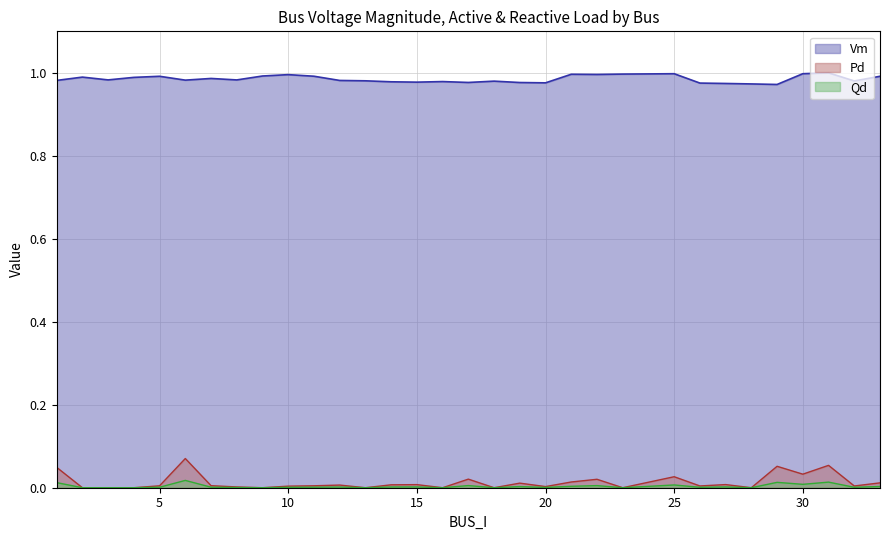

Which label corresponds to the smallest value in the chart?

2